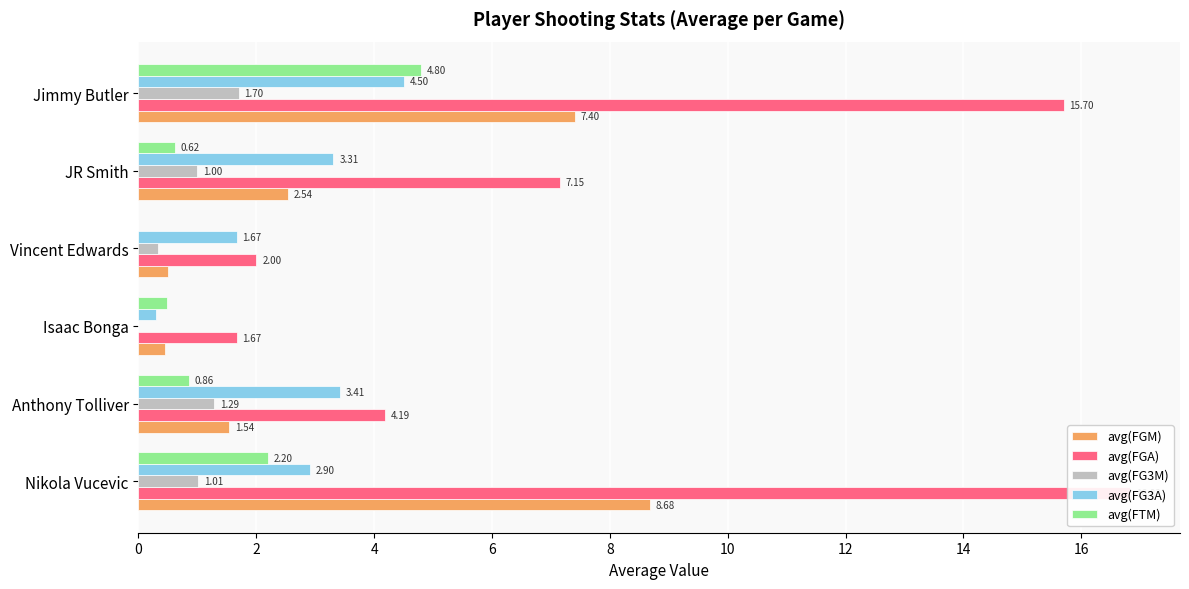

What is the approximate value of avg(FTM) at JR Smith?

0.6